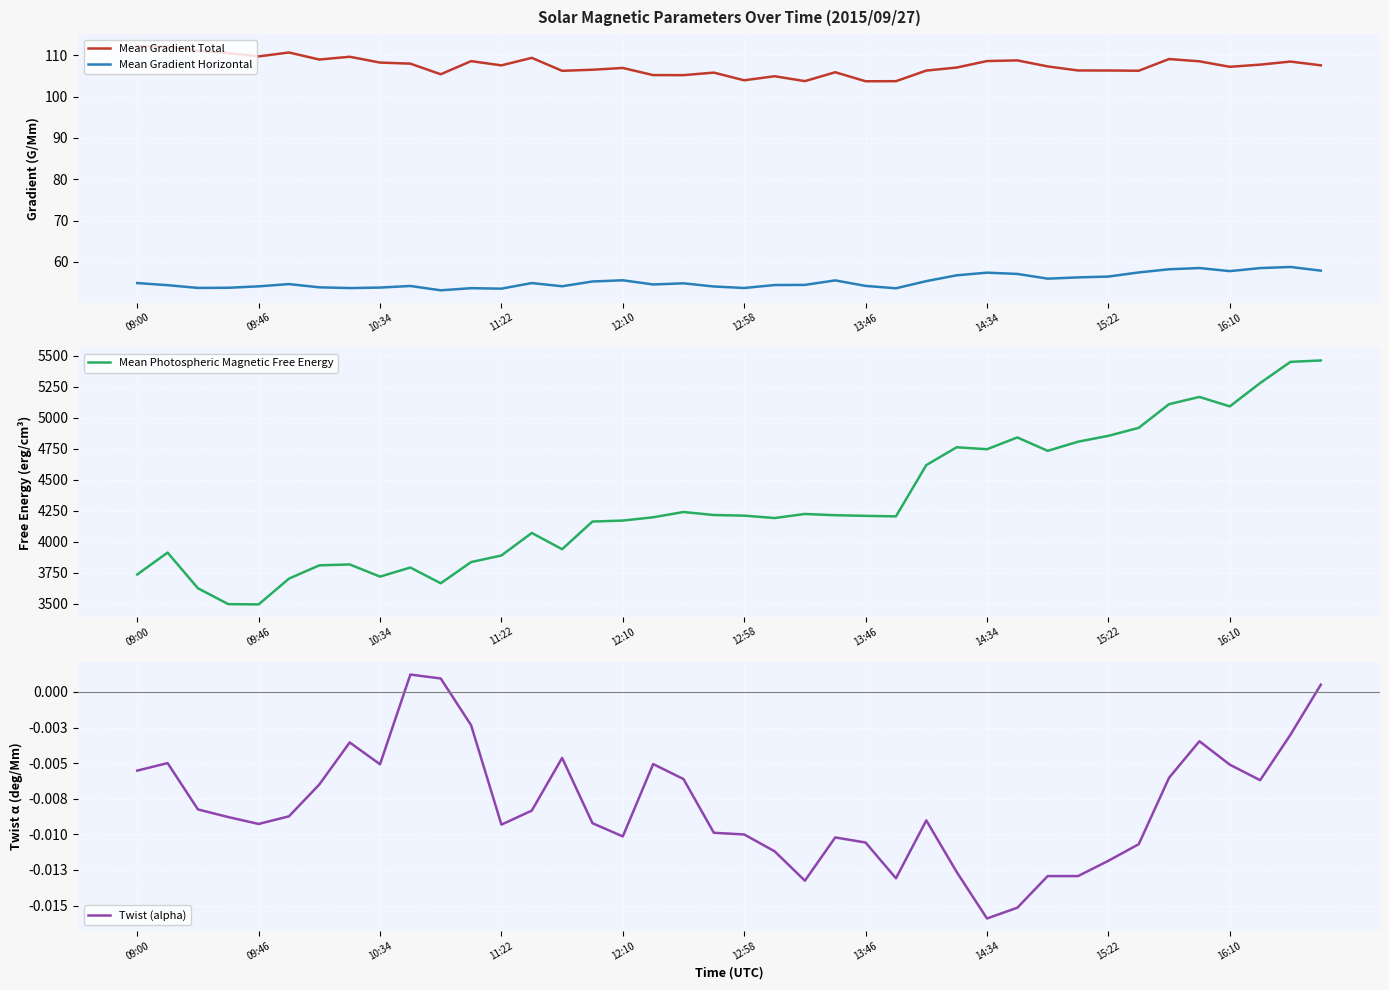

What is the value of the Mean Gradient Total point at the 22nd from the left?

104.9